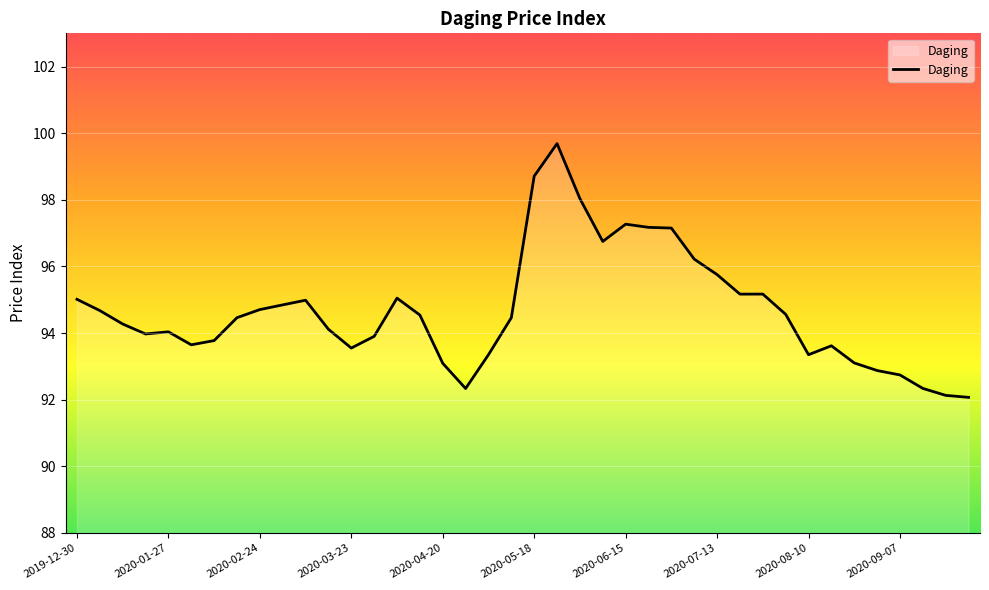

What is the maximum value shown in the chart?

99.7